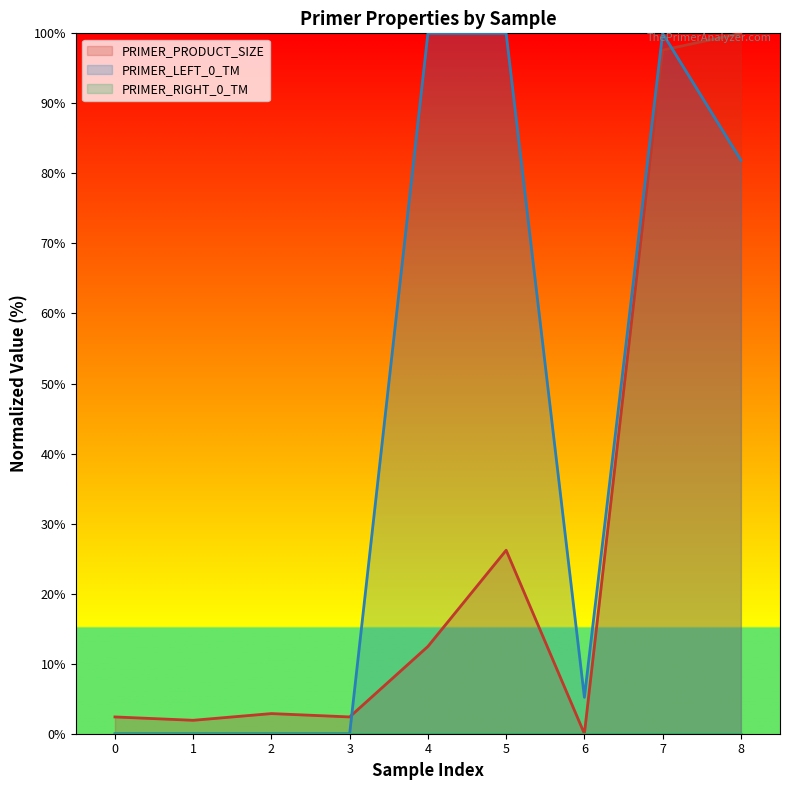

Which series has the widest spread of values?

PRIMER_PRODUCT_SIZE